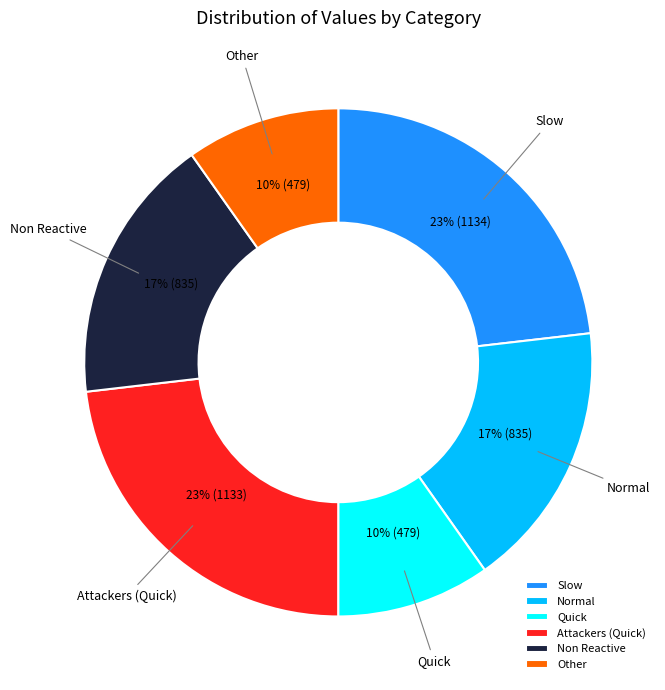

What is the ratio of the value at Attackers (Quick) to the value at Slow?

1.0